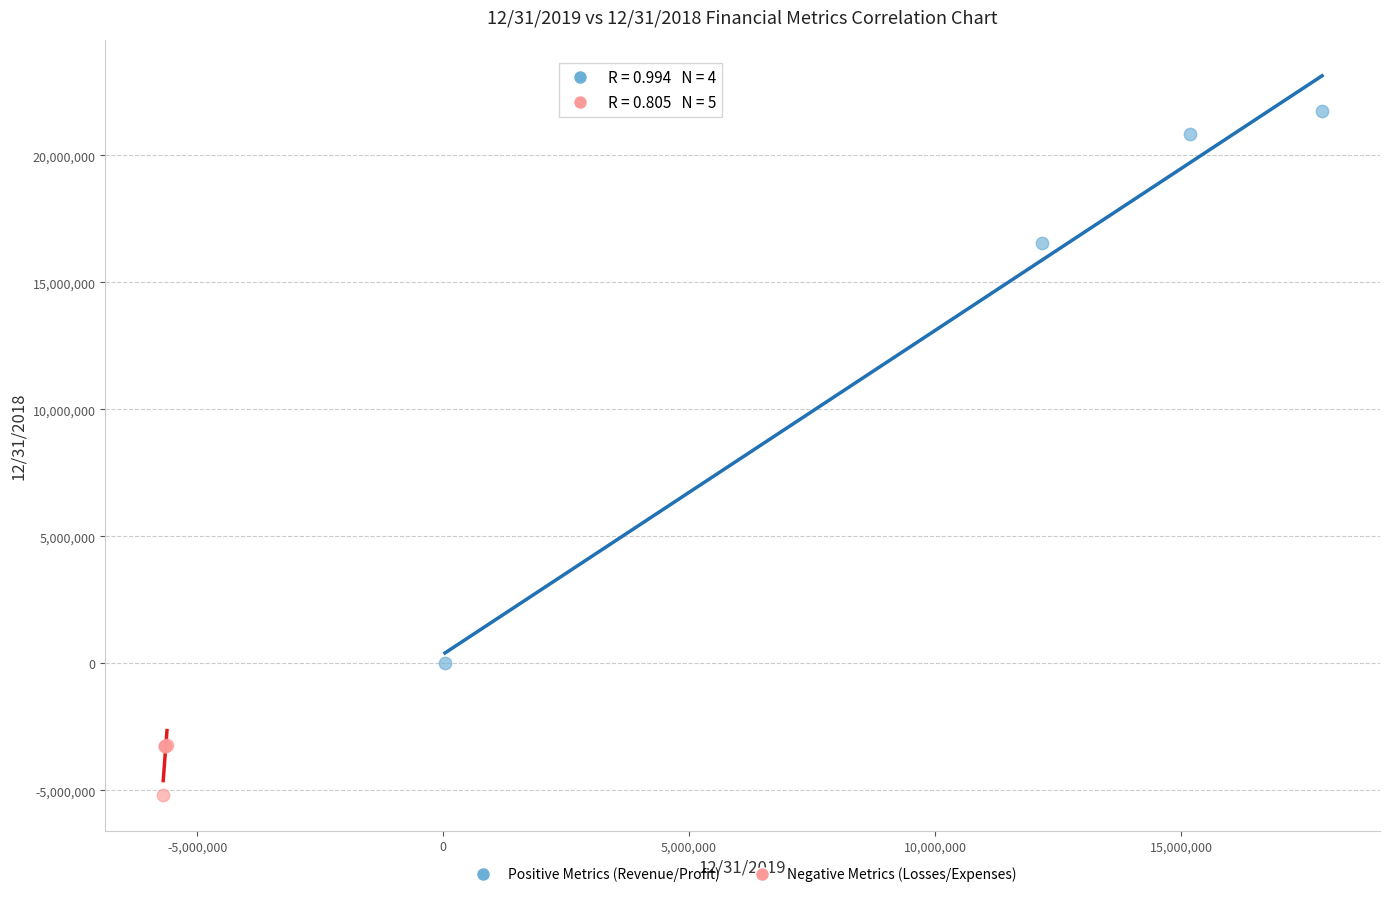

Which series has the widest spread of Y values?

Positive Metrics (Revenue/Profit)